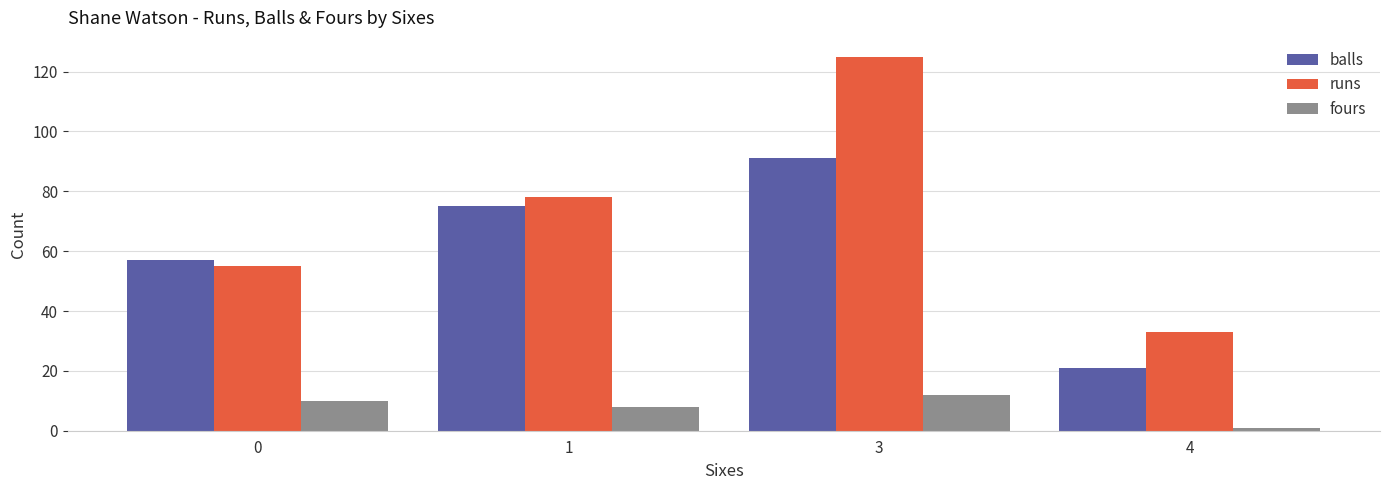

The balls series shows 31 at 1. True or false?

False